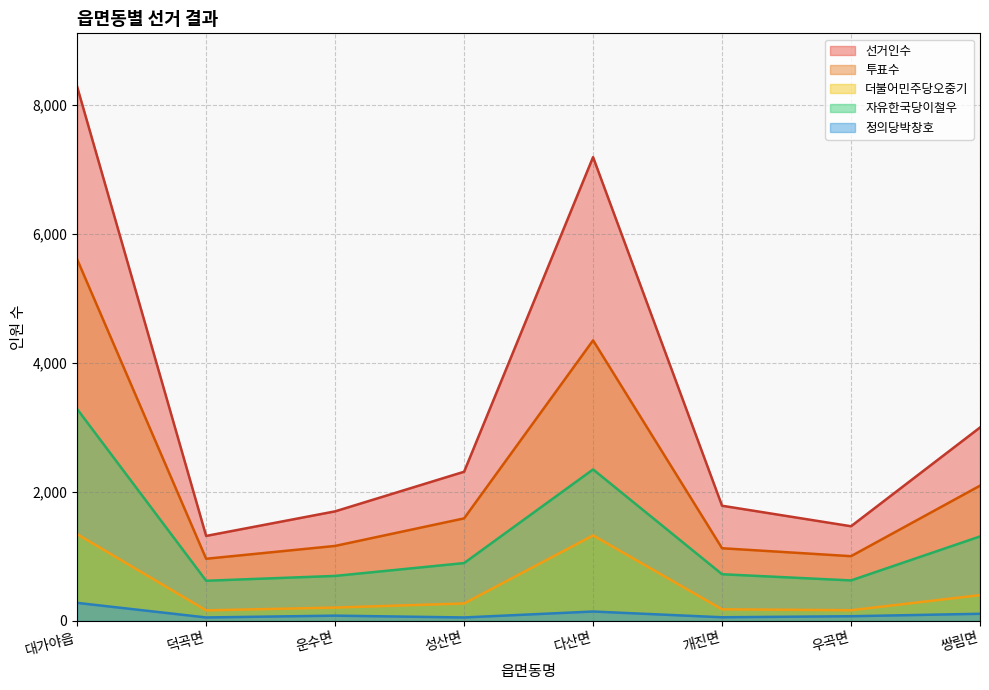

At which category does the chart reach its minimum across all series?

덕곡면